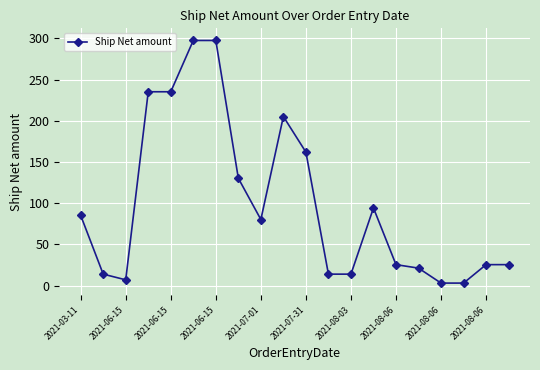

How many lines are shown in the chart?

1